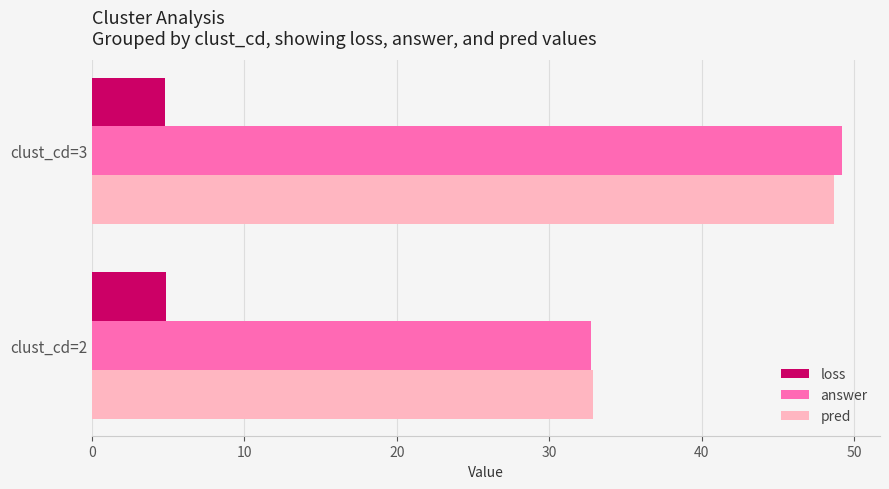

What is the sum of all pred values?

81.6